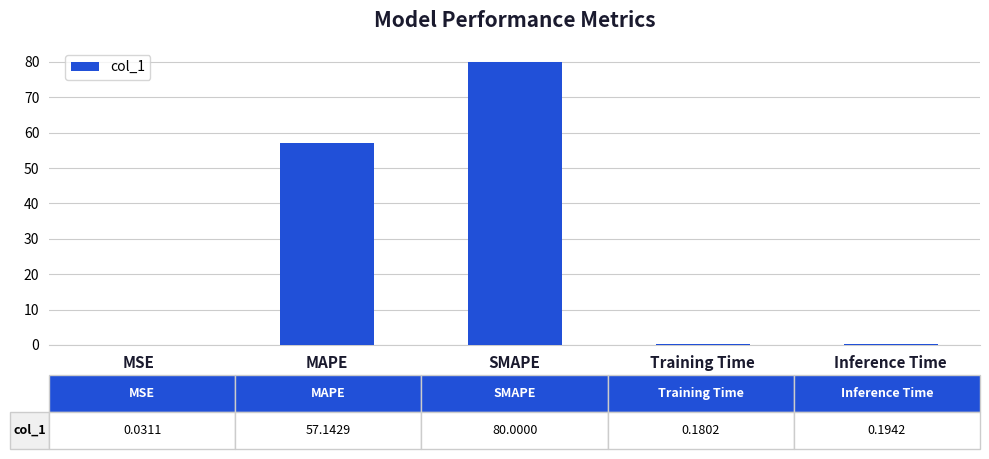

What is the sum of all values?

137.5